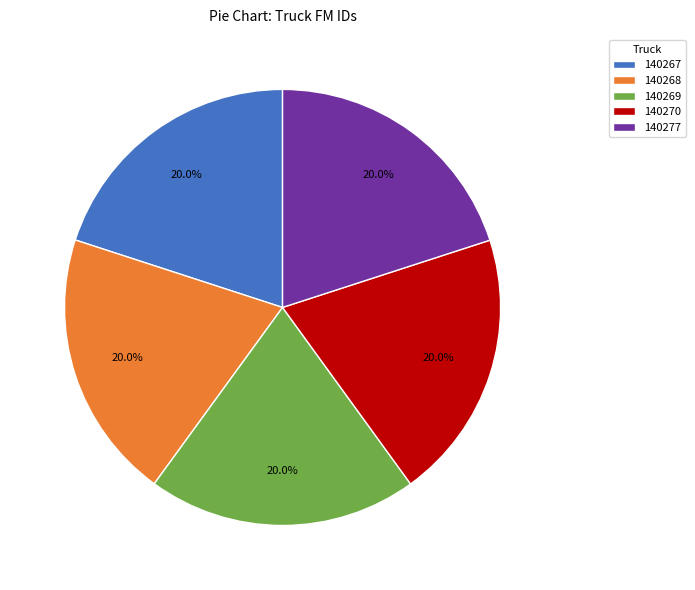

To the nearest percent, what is the combined percentage of 140270 and 140269?

40%